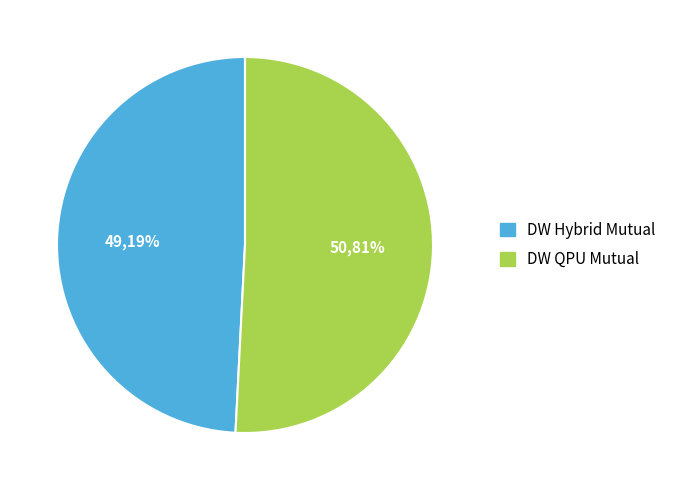

Combined, do approaches_DW_Hybrid_mutual and approaches_DW_QPU_mutual account for over 50%?

Yes